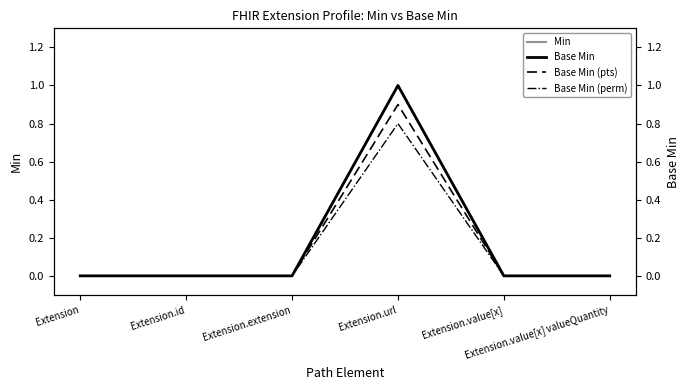

What position from the left is Extension?

1